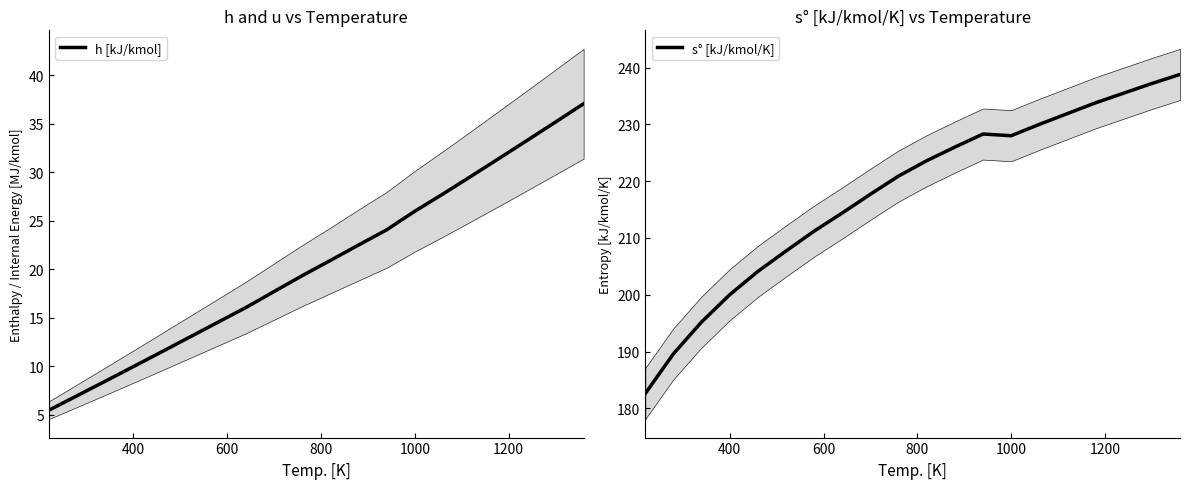

What is the lowest value of the h [kJ/kmol] series?

5.5